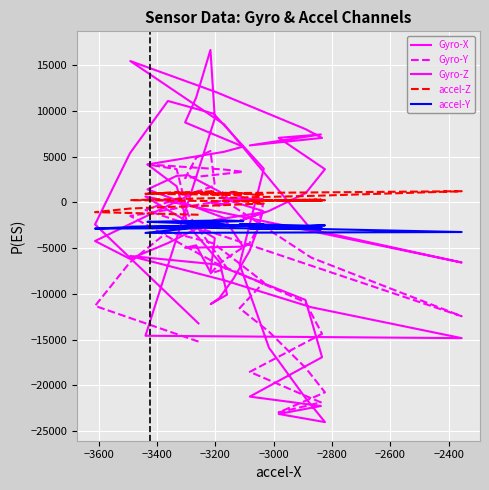

Reading left to right, what are all the values shown in this chart?

Gyro-X: -13239	-2405	5395	11108	9715	3693	-6772	-15913	-21442	-24041	-23149	-22280	-21250	-16937	-10668	-6778	-5861	-8516	-11468	-14849	-14589	9189	16692	11486	8754	6109	5538	4160	1770	-2497	-6555	-10087	-11121	-10489	-8336	-5323	-2739	-928	168	1099
Gyro-Y: -15228	-11322	-6545	-3190	-4482	-8748	-11570	-14153	-18119	-20784	-22984	-21884	-18542	-14376	-10931	-6629	-1483	225	-6041	-12454	-824	1852	5631	4891	2669	3355	3606	4154	3647	-1296	-6096	-7198	-7763	-6725	-5594	-4481	-2707	-253	1048	1028
Gyro-Z: 1264	-4219	-6177	-4447	-1941	-1061	-2023	-928	1026	3638	7072	7444	6244	7066	8027	12094	15476	8542	-2972	-6574	650	-3902	-7647	-4691	-4965	-4841	-1680	1431	2907	2994	1169	-269	23	-348	355	175	419	372	464	187
accel-Z: -1346	-1057	-668	-492	-340	-110	170	256	255	251	236	314	213	201	179	149	249	505	717	1230	948	1216	1164	1102	953	841	859	946	1132	1044	1049	896	914	973	1157	883	821	854	1029	978
accel-Y: -2799	-2866	-2699	-2669	-2560	-2416	-2397	-2433	-2534	-2503	-2752	-2950	-2828	-2824	-2649	-2506	-2650	-2810	-2889	-3237	-3334	-2544	-2466	-2379	-2221	-2038	-1965	-2119	-2236	-2314	-2345	-2454	-2433	-2463	-2576	-2537	-2553	-2570	-2590	-2492